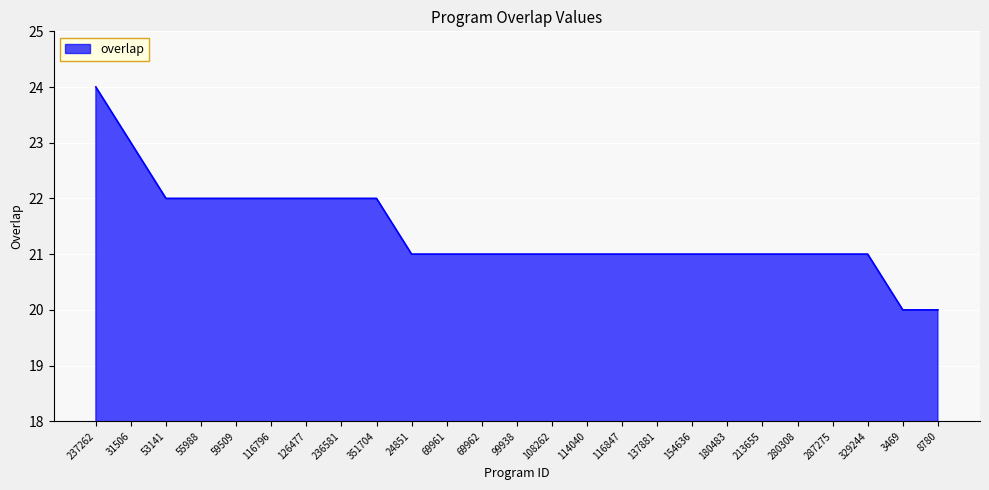

Reading right to left, extract all data points from this chart.

8780=20	3469=20	329244=21	287275=21	280308=21	213655=21	180483=21	154636=21	137881=21	116847=21	114040=21	108262=21	99938=21	69962=21	69961=21	24851=21	351704=22	236581=22	126477=22	116796=22	59509=22	55988=22	53141=22	31506=23	237262=24